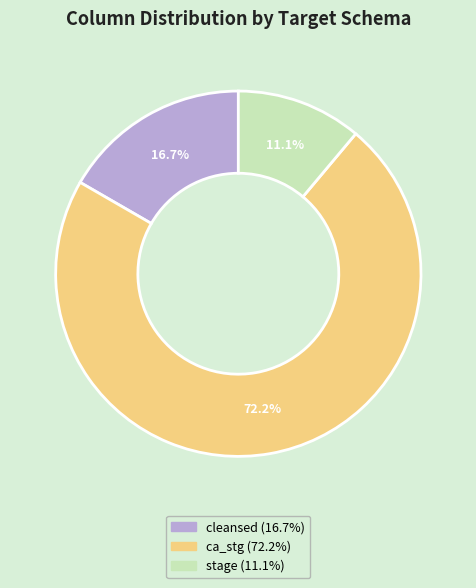

Is there a majority slice in this chart?

Yes